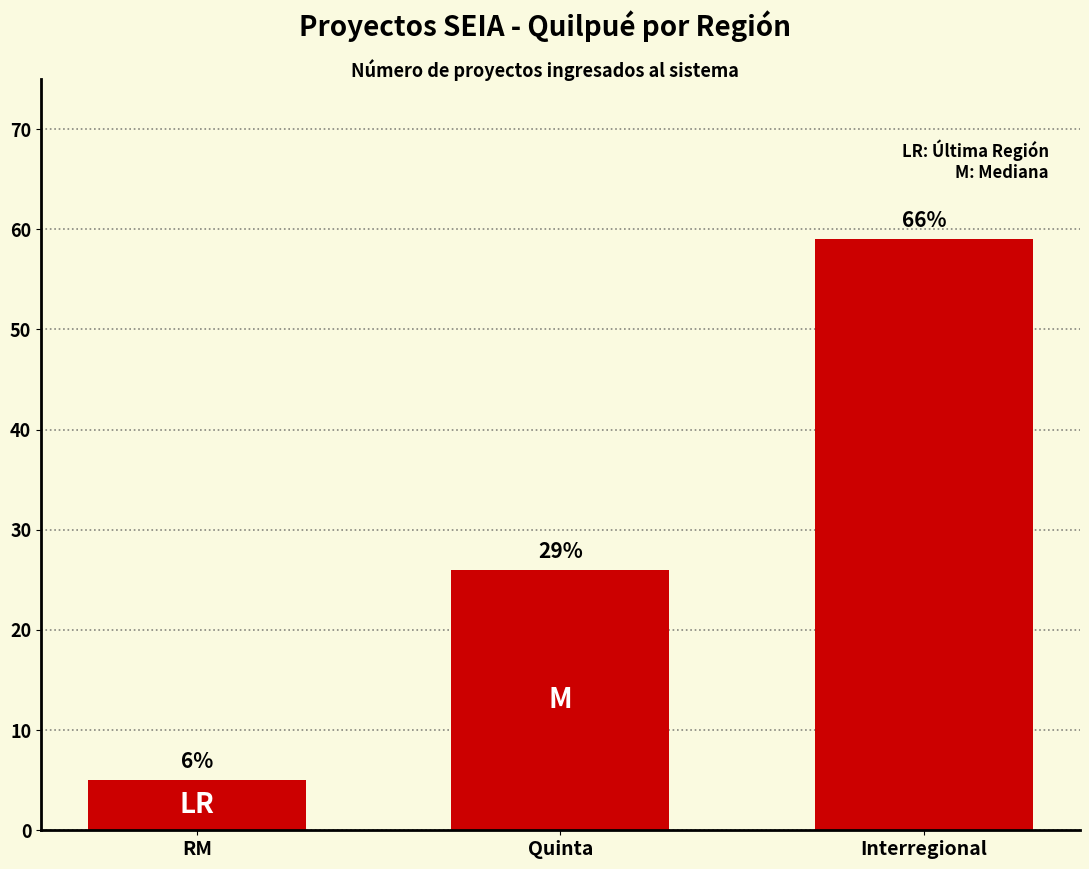

What is the maximum value shown in the chart?

59